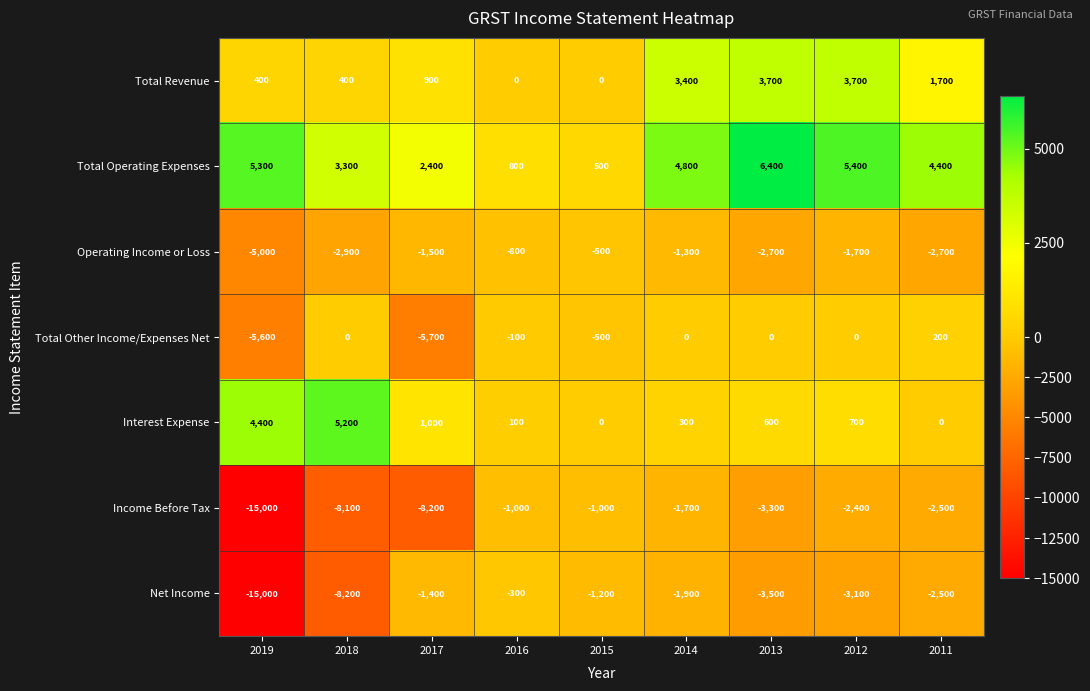

What is the sum of all Total Operating Expenses values?

33300